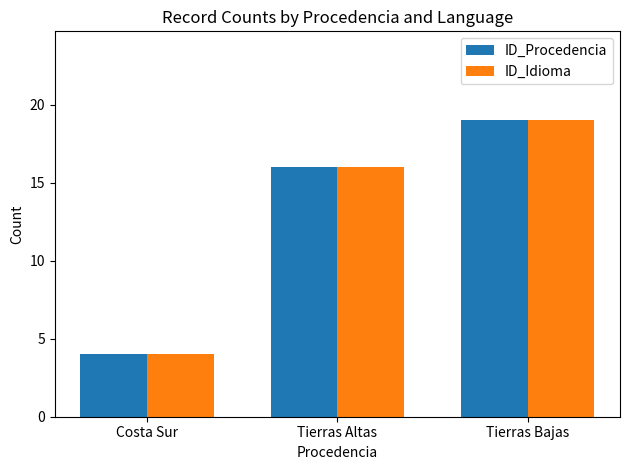

What are all the series names shown in the legend?

ID_Procedencia, ID_Idioma